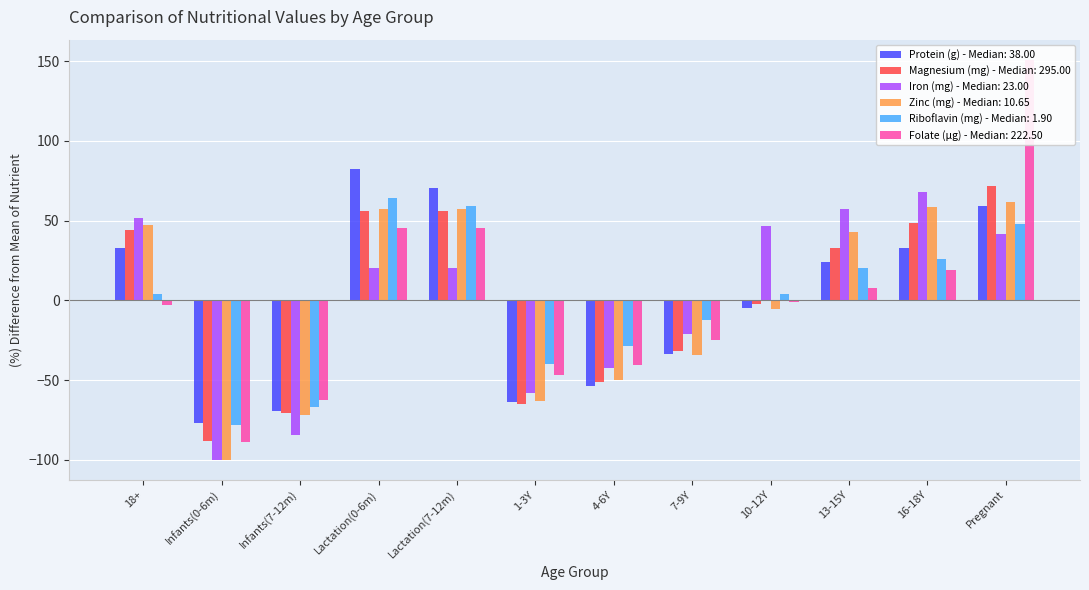

What is the label of the 3rd bar from the left?

Infants(7-12m)